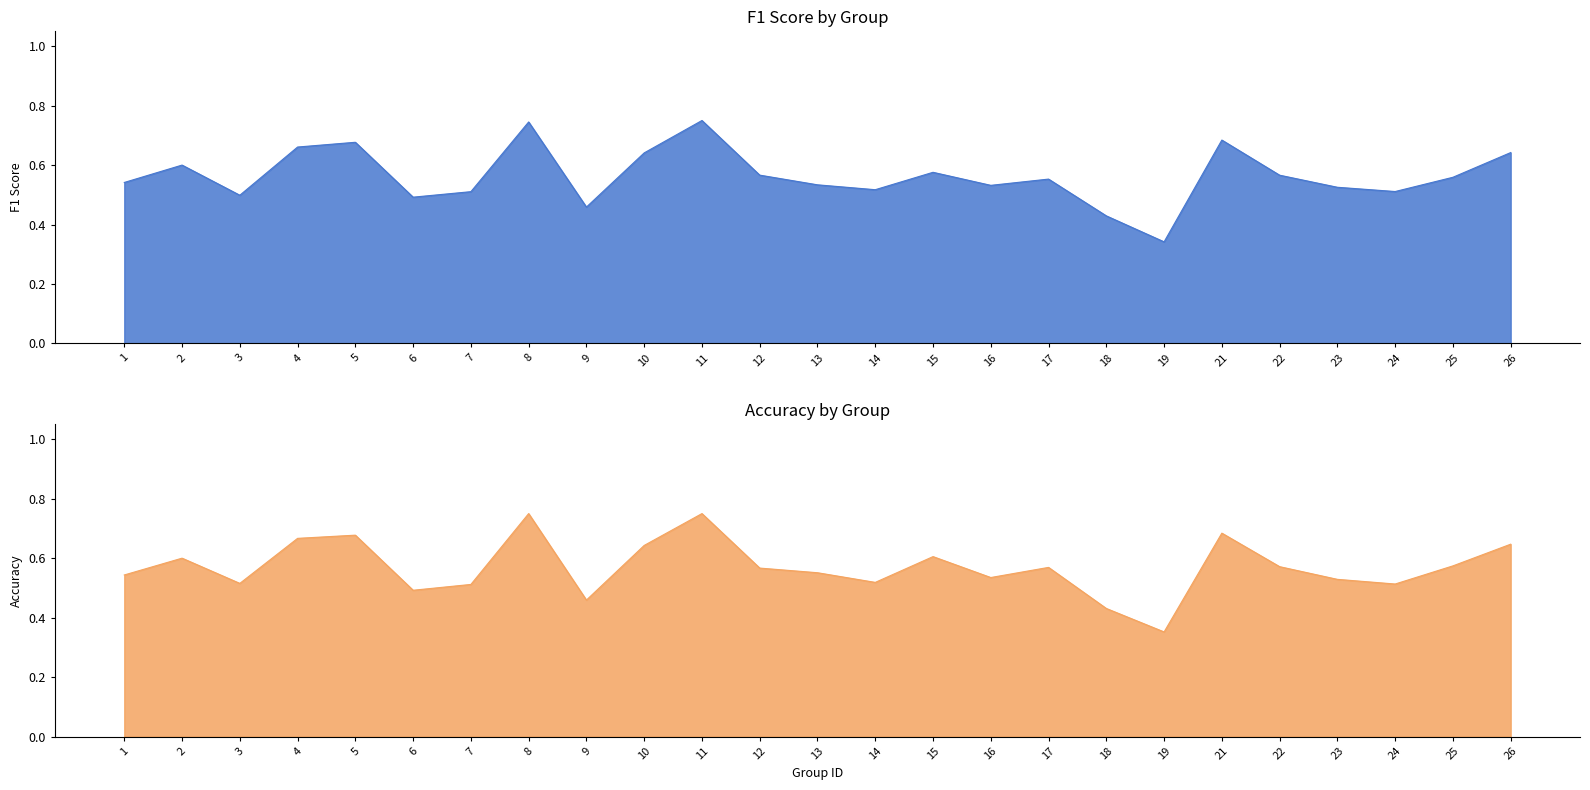

Is it true that f1 equals 0.1 at 26?

False